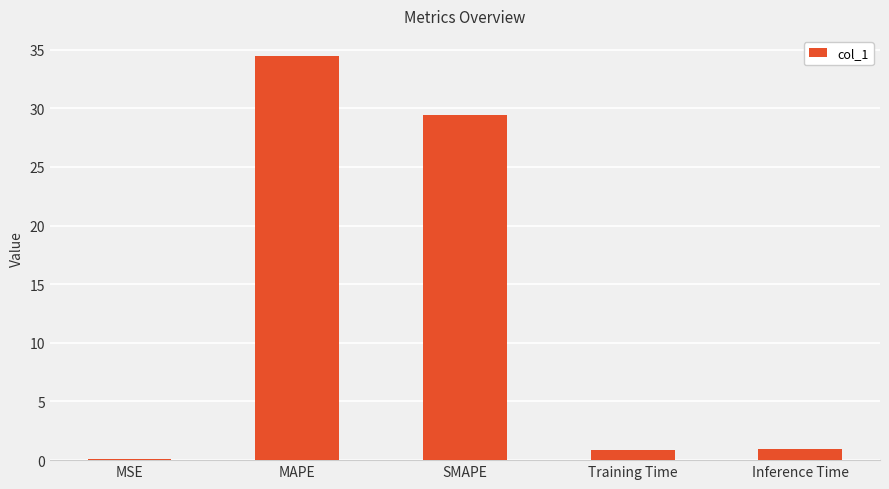

At which category does the chart reach its peak across all series?

MAPE